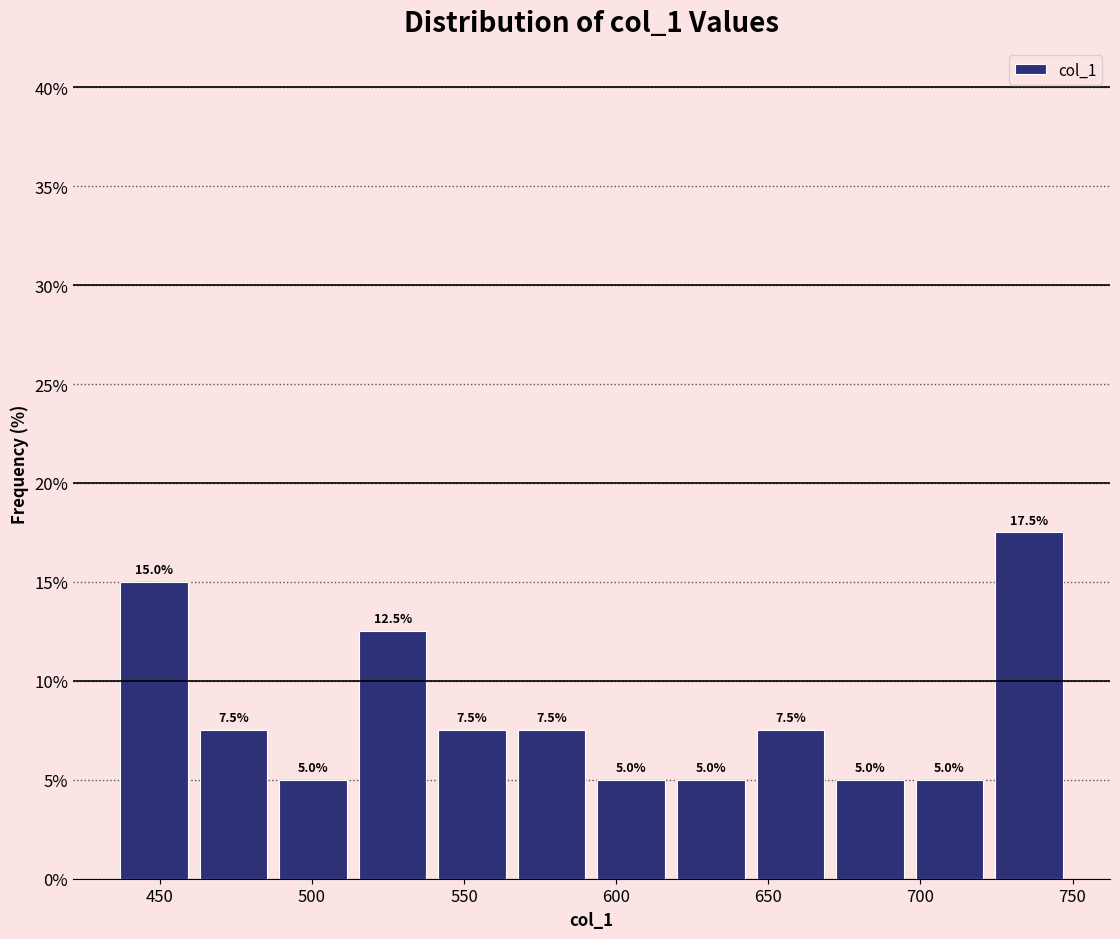

Reading left to right, transcribe this chart: for each bar, give the range it covers on the x-axis and its height. The bar edges are not printed on the chart, so give them approximately, as read against the axis.

435 to 460: 15.0
460 to 485: 7.5
485 to 515: 5.0
515 to 540: 12.5
540 to 565: 7.5
565 to 590: 7.5
590 to 620: 5.0
620 to 645: 5.0
645 to 670: 7.5
670 to 695: 5.0
695 to 725: 5.0
725 to 750: 17.5